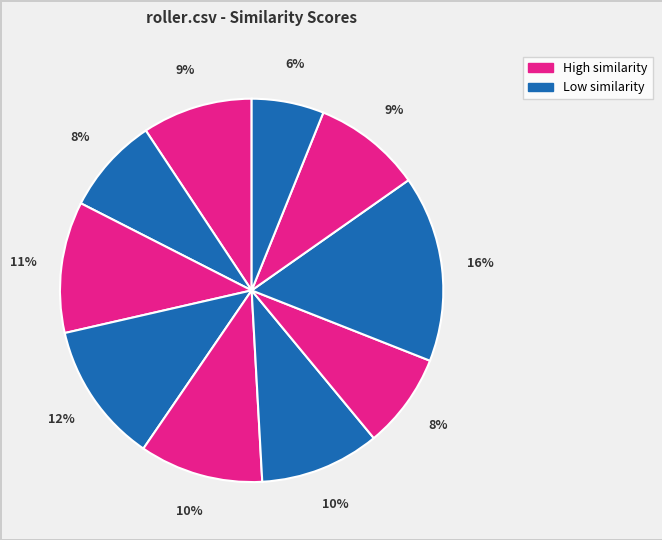

How many segments does this pie chart have?

10